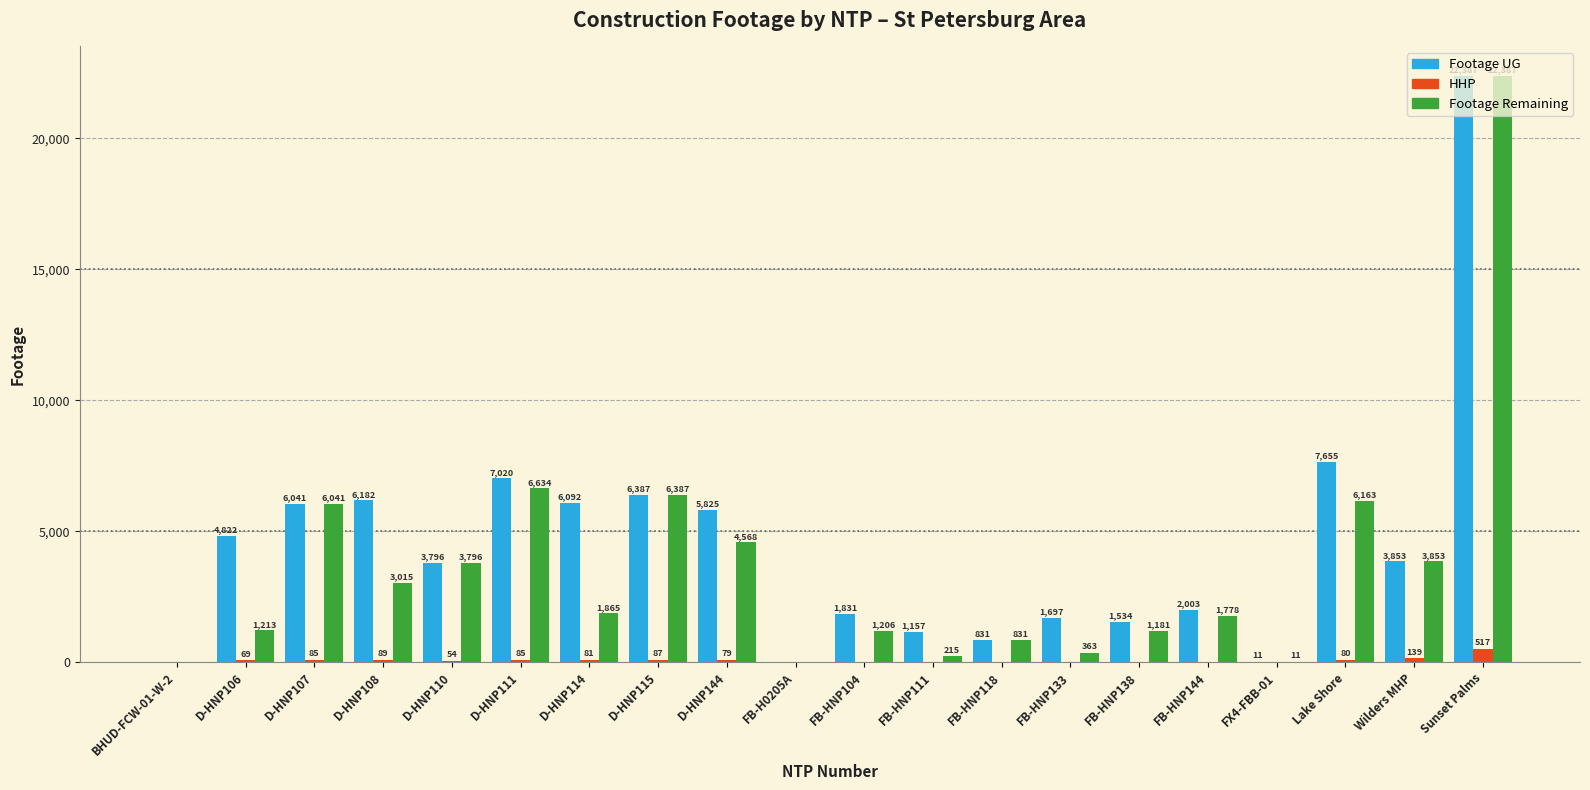

What is the maximum value shown in the chart?

22387